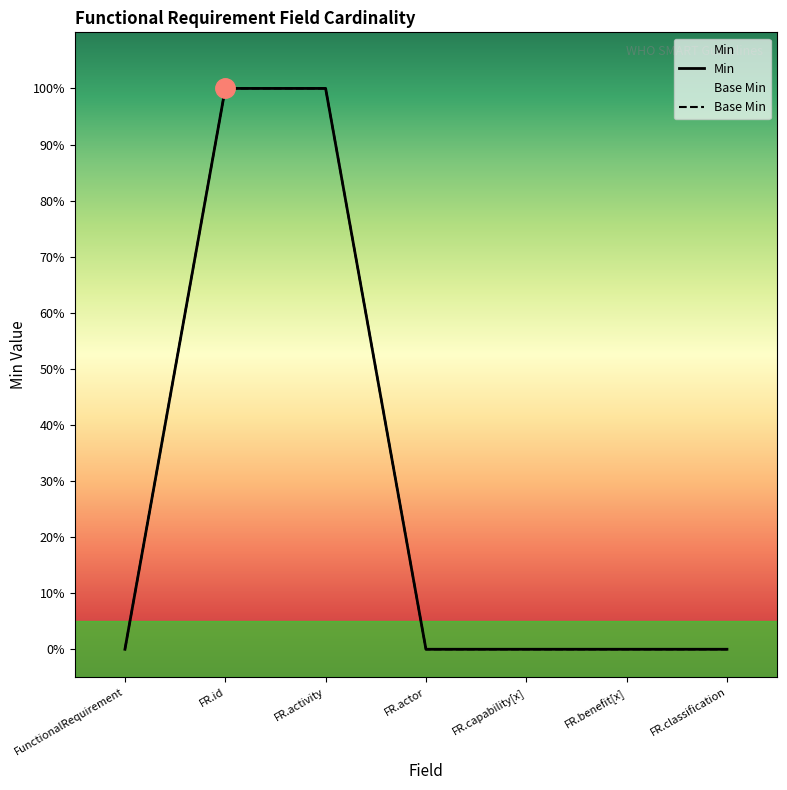

Rank the categories by Base Min value from lowest to highest.

FunctionalRequirement, FR.actor, FR.capability[x], FR.benefit[x], FR.classification, FR.id, FR.activity